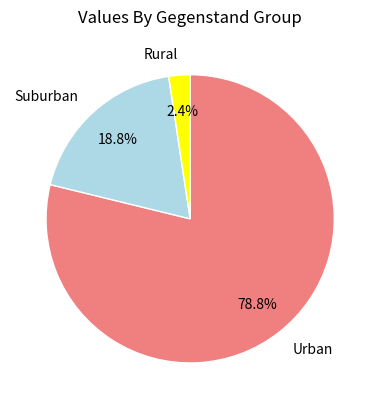

What is the largest slice in the pie chart?

Urban